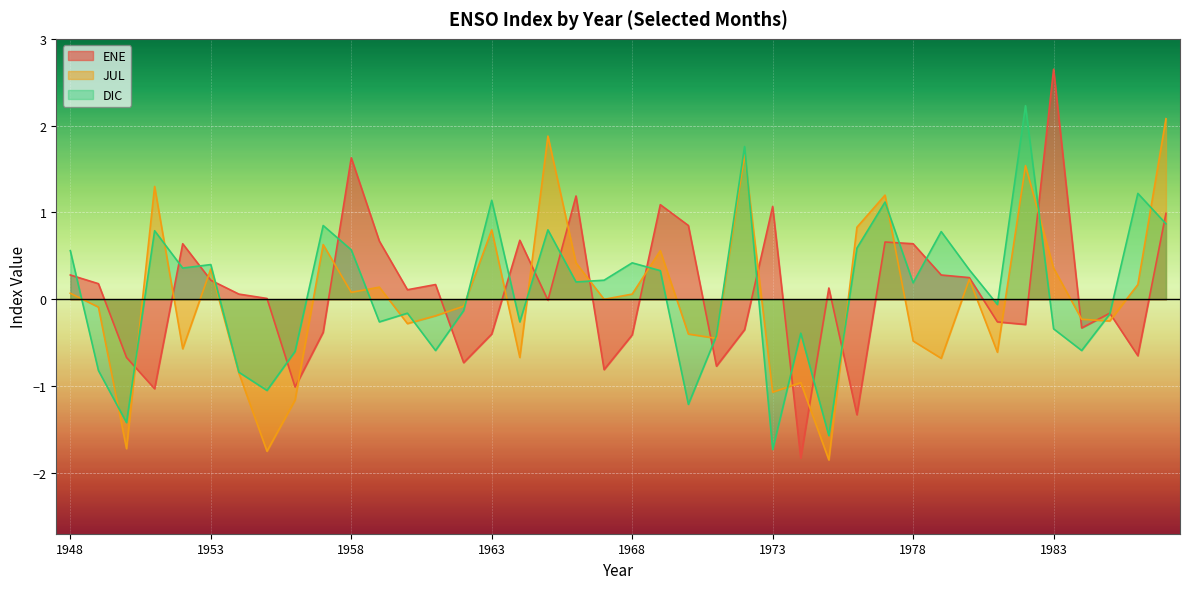

What is the difference between the highest and lowest values at 1971?

0.4